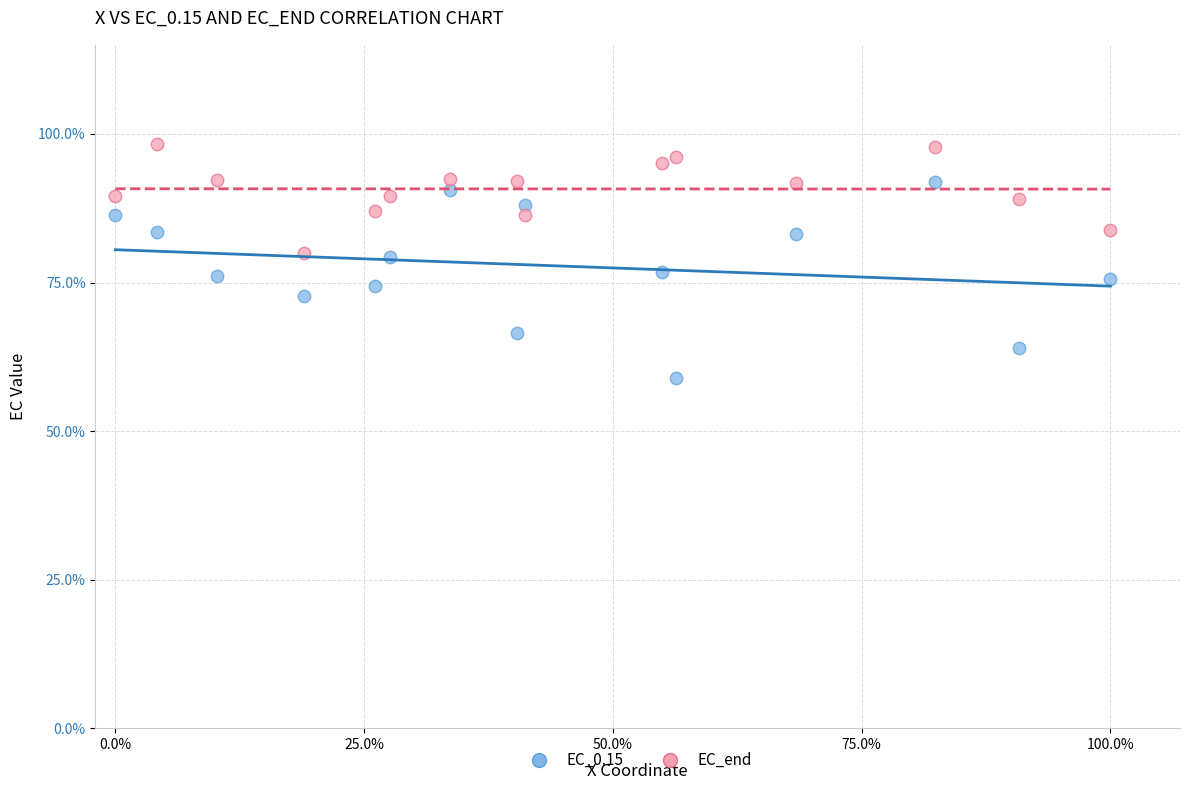

Which series has the widest spread of Y values?

EC_0.15